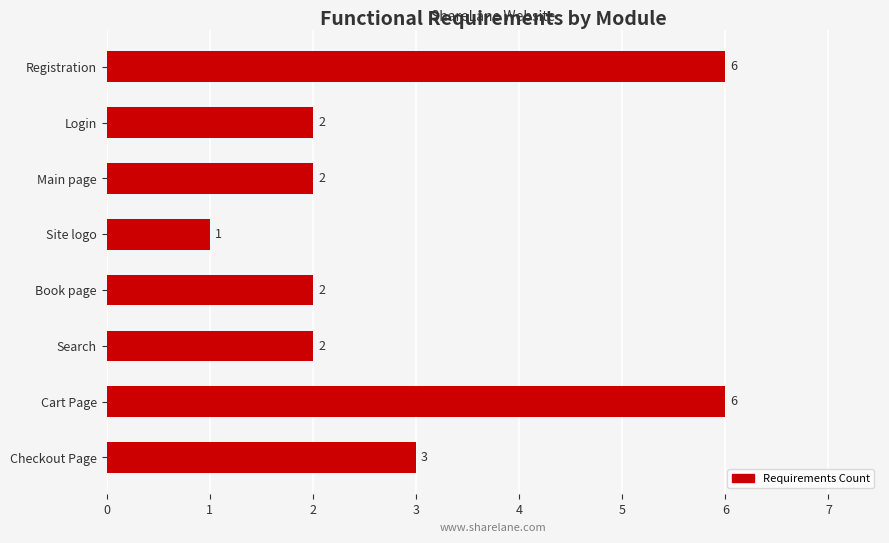

Are the bars horizontal?

Yes